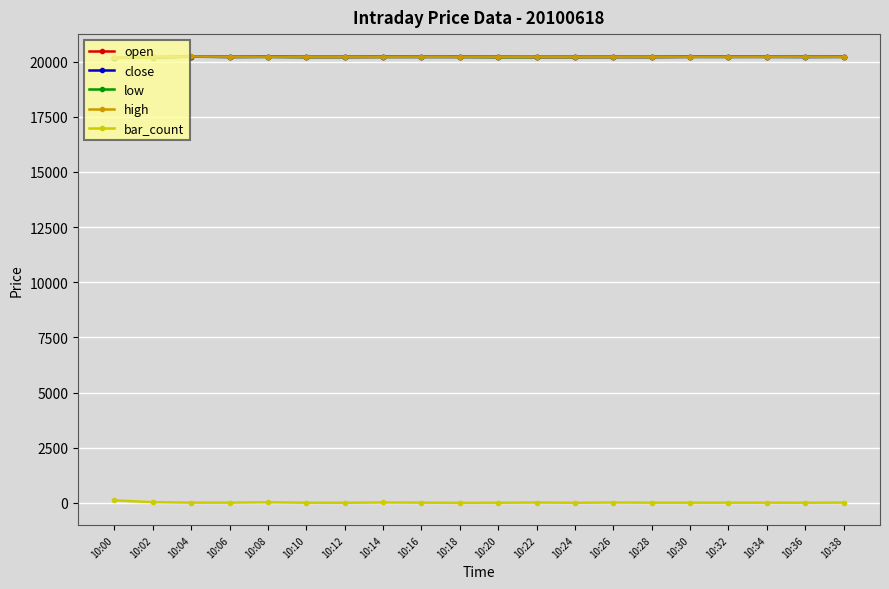

Read the close value at 10:10, to the nearest 5.

20210